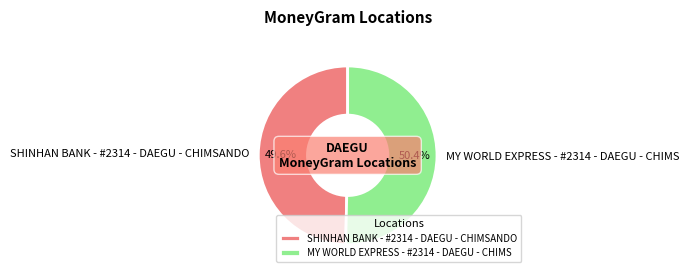

Rank the categories by value from lowest to highest.

SHINHAN BANK - #2314 - DAEGU - CHIMSANDO, MY WORLD EXPRESS - #2314 - DAEGU - CHIMS